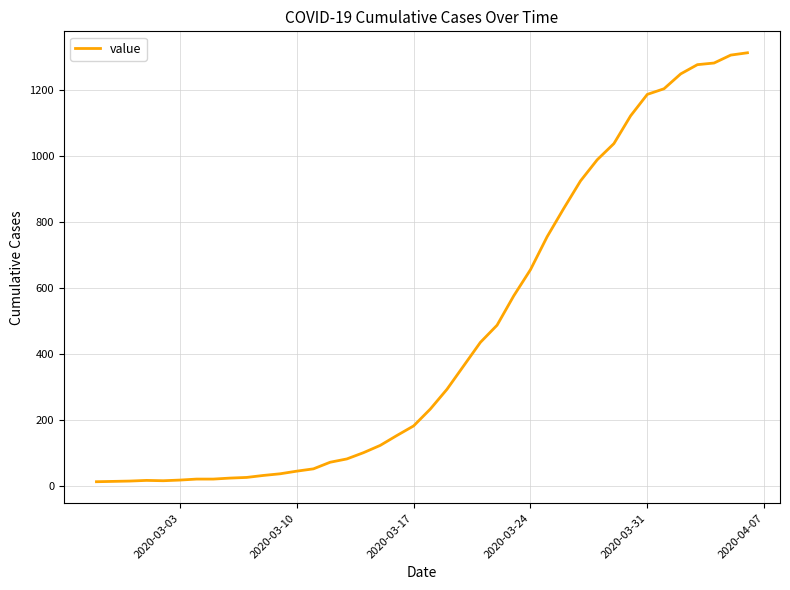

How many distinct data groups are displayed?

1